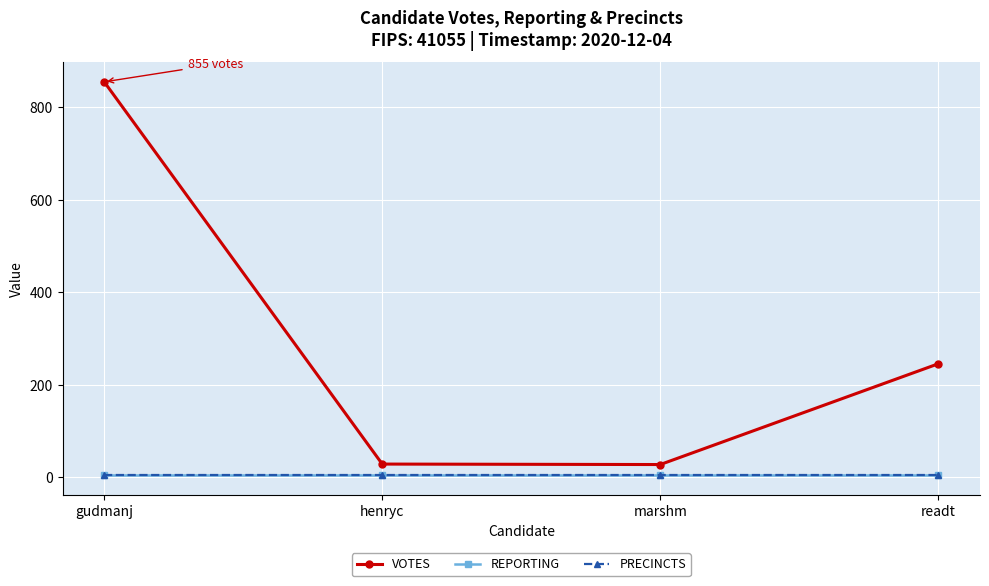

Is it true that REPORTING equals 4 at marshm?

True